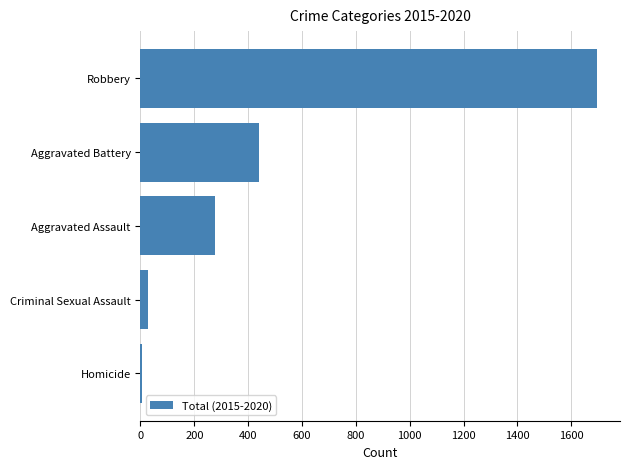

Reading bottom to top, extract all data points from this chart.

Homicide=6	Criminal Sexual Assault=27	Aggravated Assault=277	Aggravated Battery=441	Robbery=1696